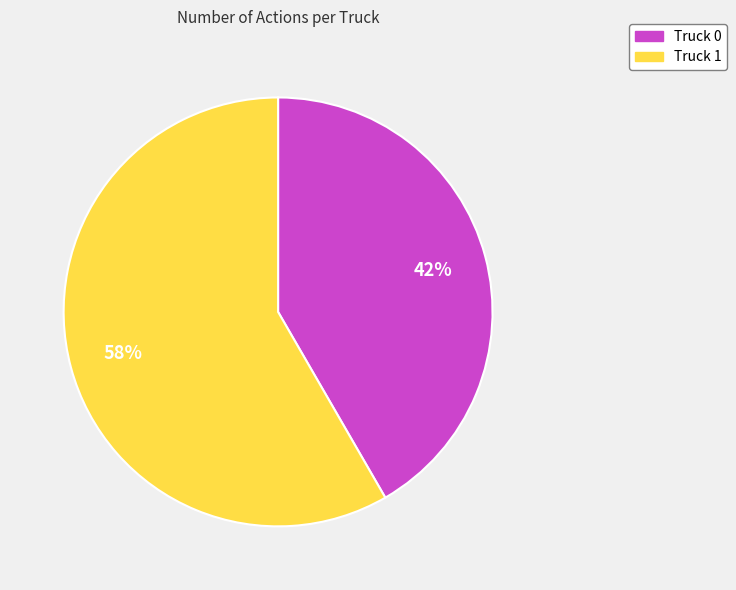

To the nearest percent, what portion does Truck 1 represent?

58%